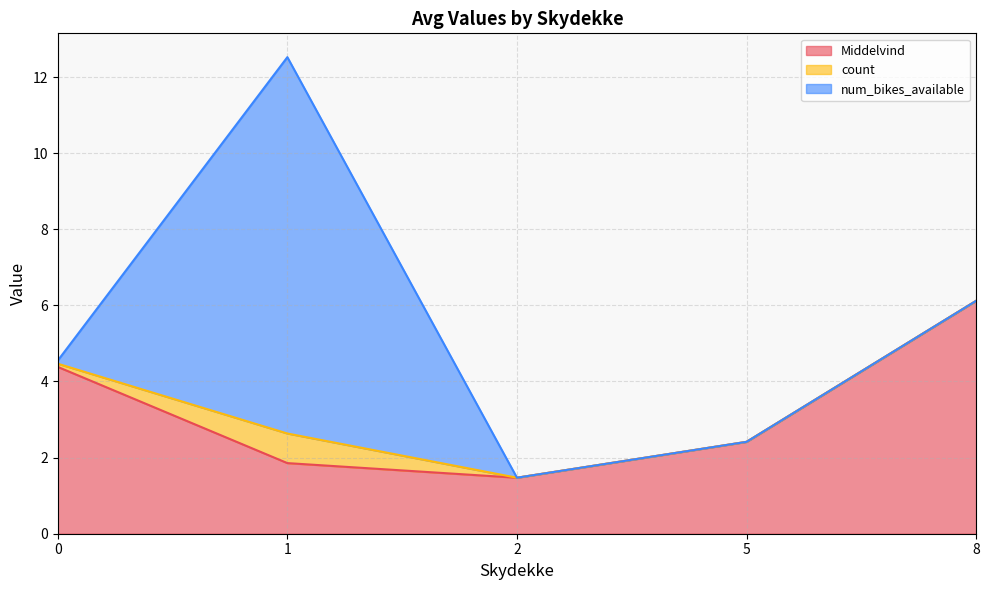

The count series shows 0.3 at 0. True or false?

False